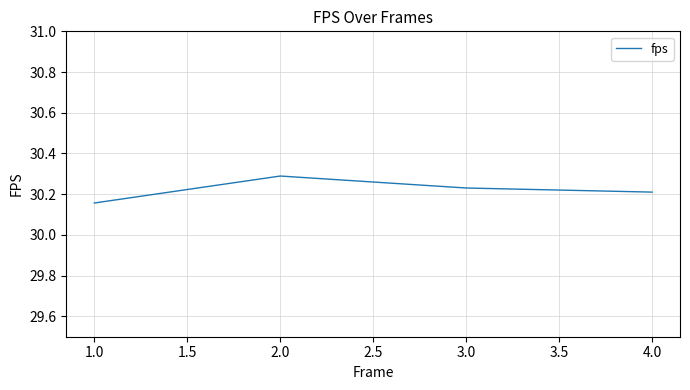

What position from the right is 1.0?

4